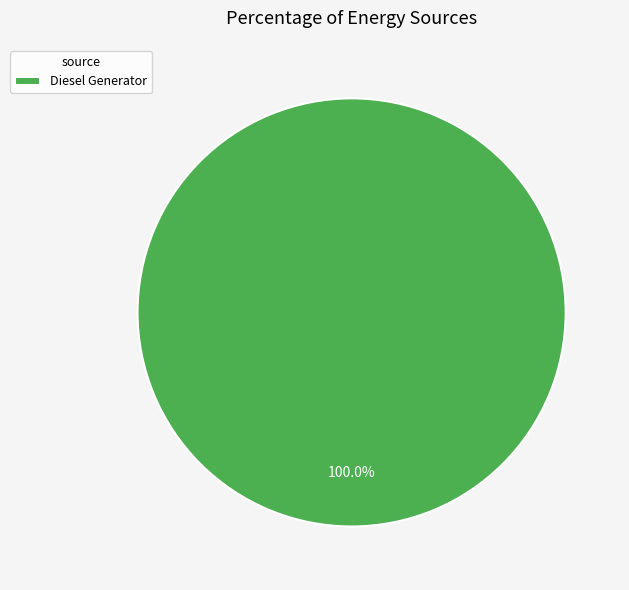

How many slices are in this pie chart?

1